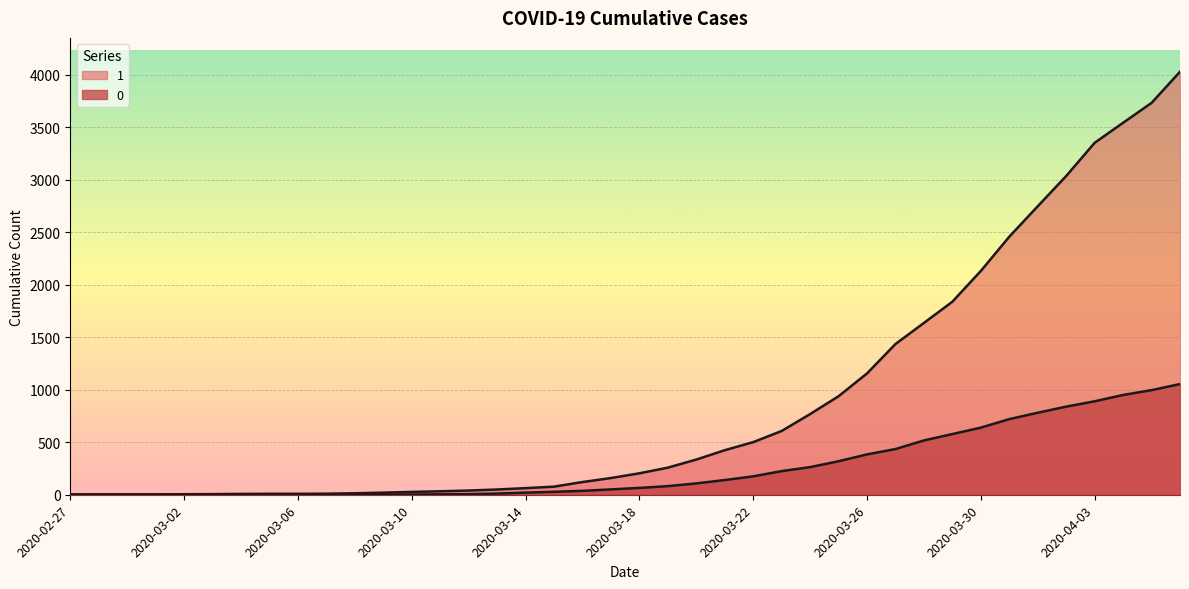

True or false: 1 has a value of 8 at 2020-03-04.

True